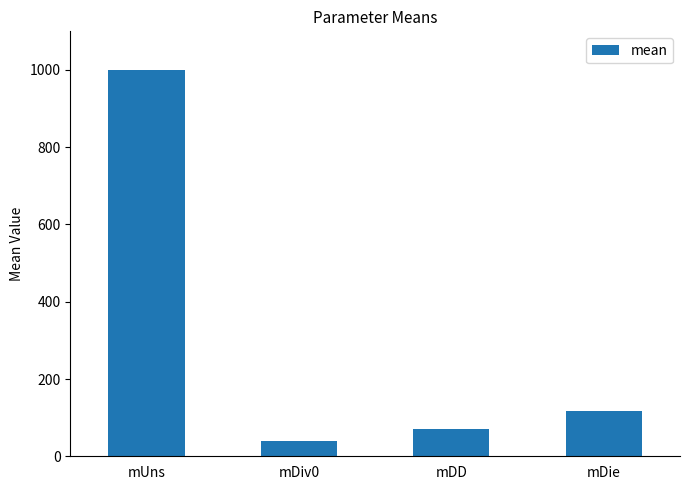

What value does the data have at mDie?

118.2